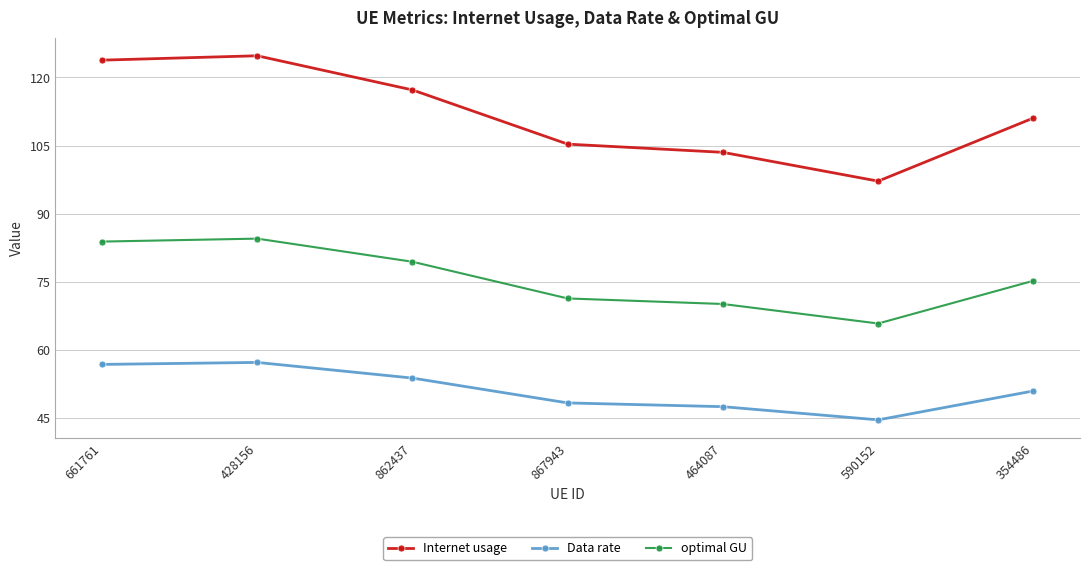

What is the sum of all Internet usage values?

782.9